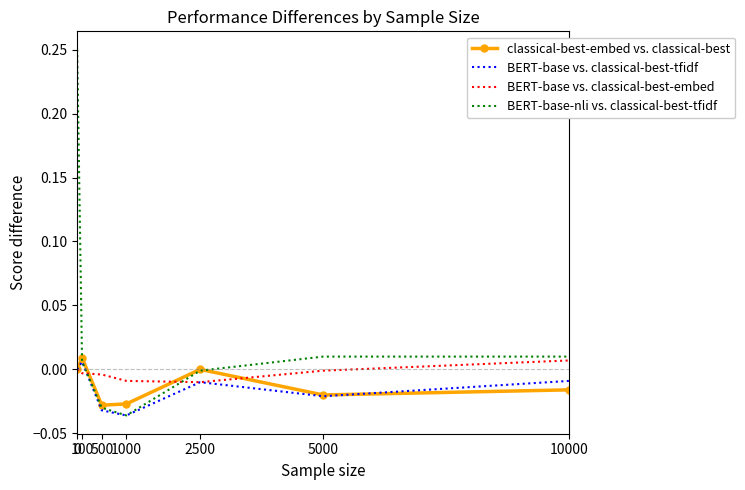

Is the value of classical-best-embed vs. classical-best at 5000 greater than the value of BERT-base vs. classical-best-embed at 5000?

No